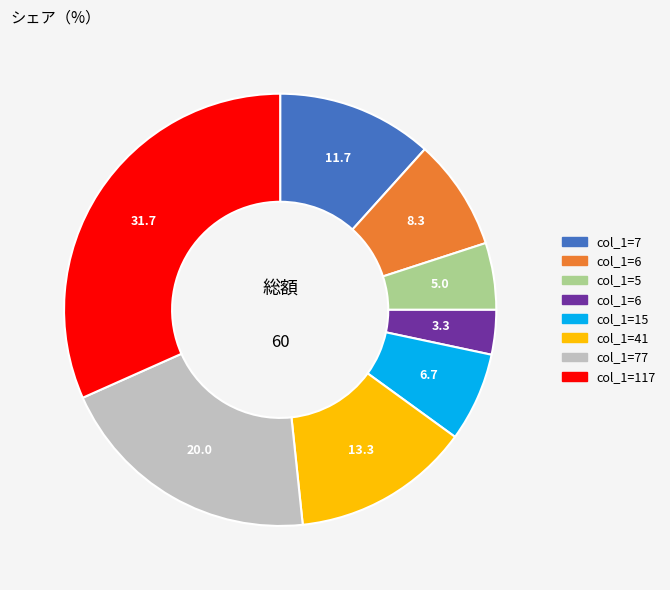

Does any single category account for the majority?

No